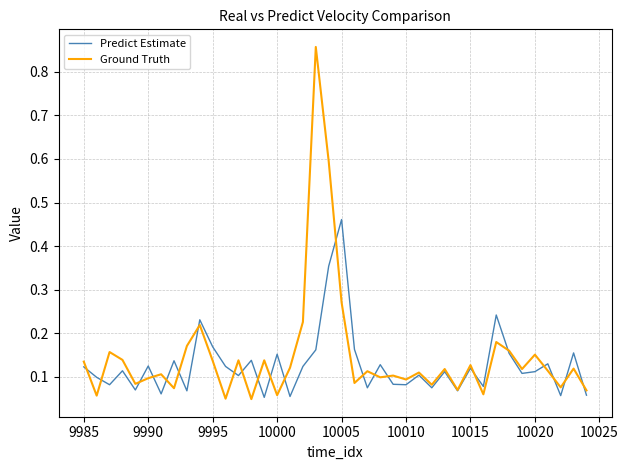

Which series has the largest range (max minus min)?

Ground Truth